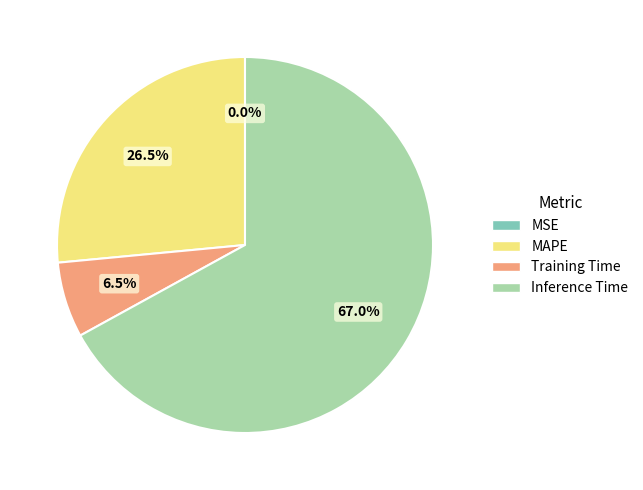

Which category has the biggest portion of the pie?

Inference Time